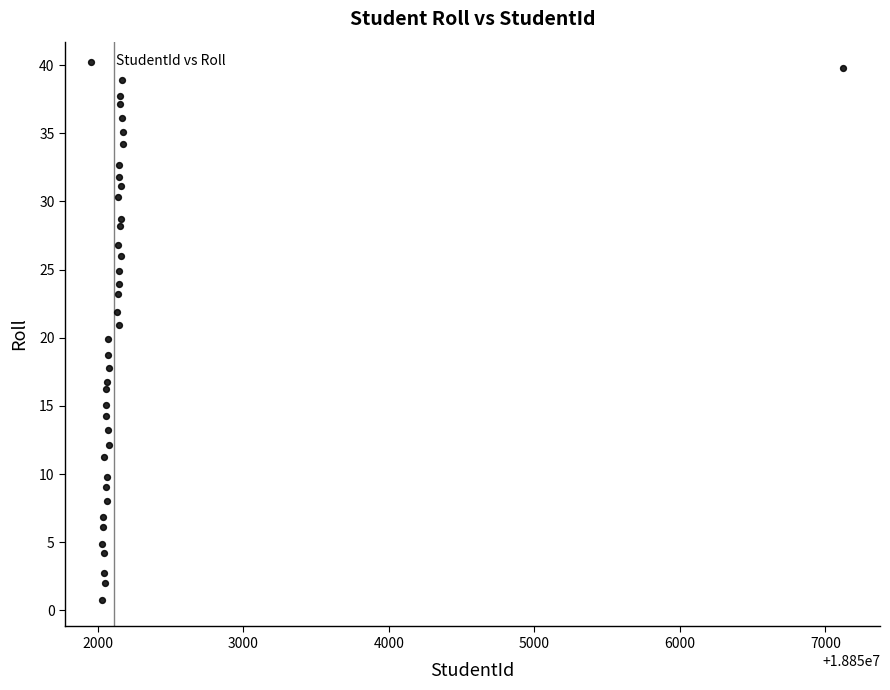

What is the range of X values (max minus min)?

5091.0